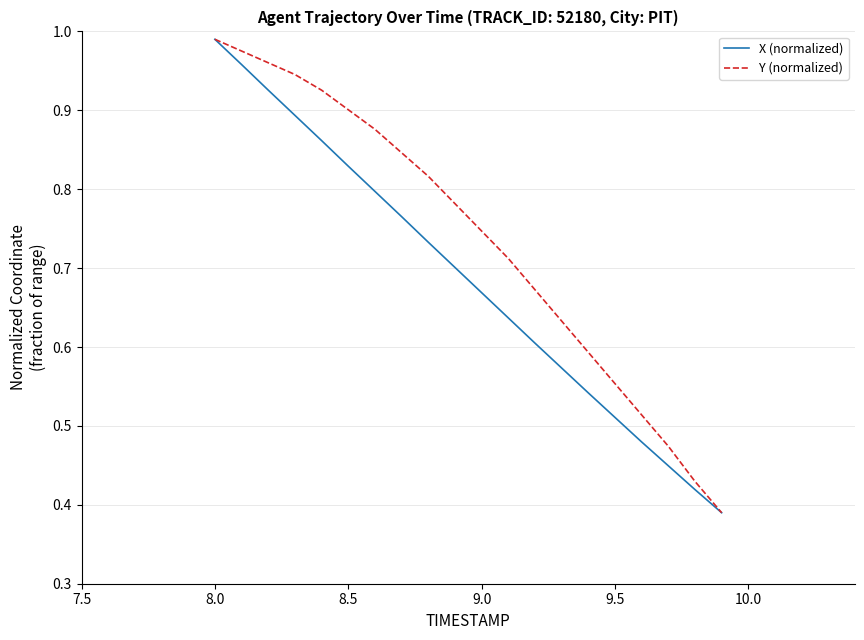

Which series has the largest total across all categories?

Y (normalized)